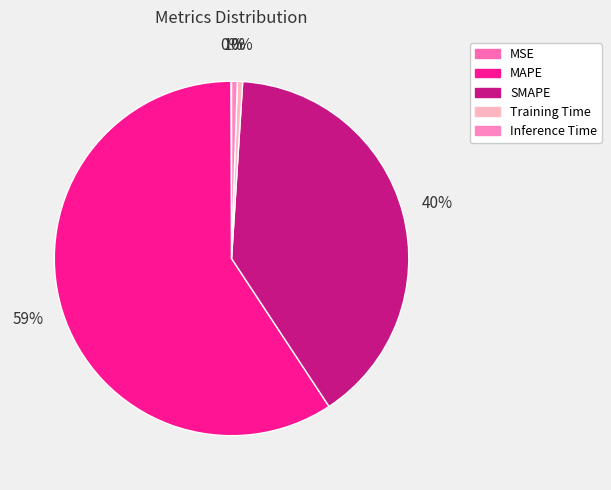

How much of the chart is everything except MSE?

99.9%